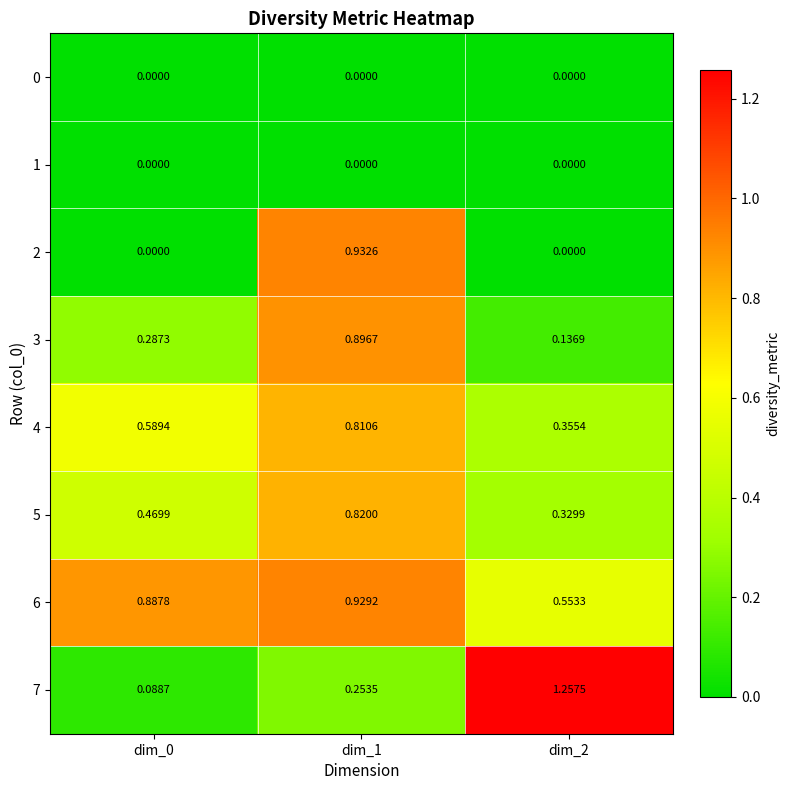

Reading right to left, extract all data points from this chart.

0: dim_2=0.0	dim_1=0.0	dim_0=0.0
1: dim_2=0.0	dim_1=0.0	dim_0=0.0
2: dim_2=0.0	dim_1=0.9	dim_0=0.0
3: dim_2=0.1	dim_1=0.9	dim_0=0.3
4: dim_2=0.4	dim_1=0.8	dim_0=0.6
5: dim_2=0.3	dim_1=0.8	dim_0=0.5
6: dim_2=0.6	dim_1=0.9	dim_0=0.9
7: dim_2=1.3	dim_1=0.3	dim_0=0.1